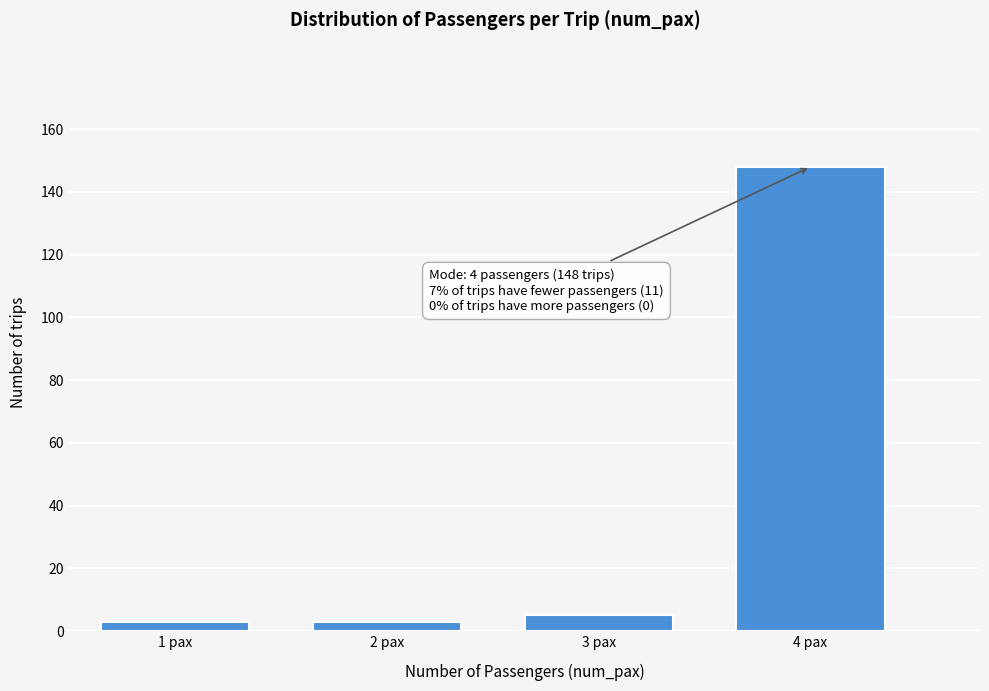

Reading left to right, what are all the values shown in this chart?

3	3	5	148